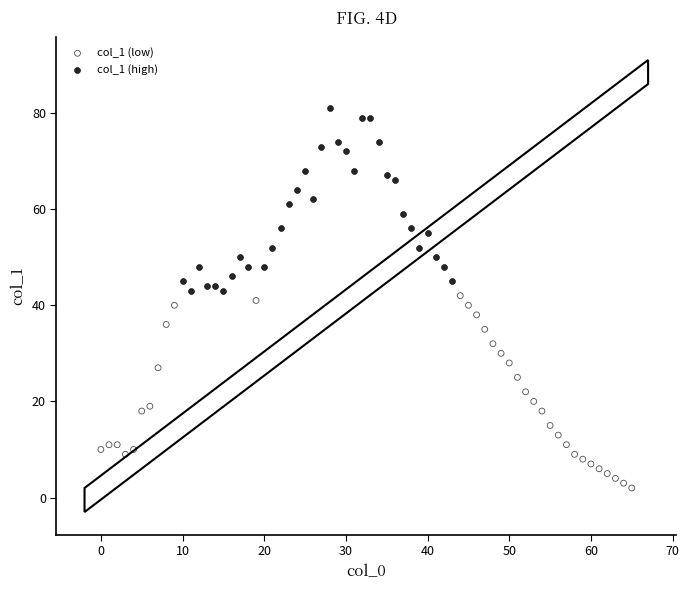

Which series contains the highest Y value?

col_1 (high)